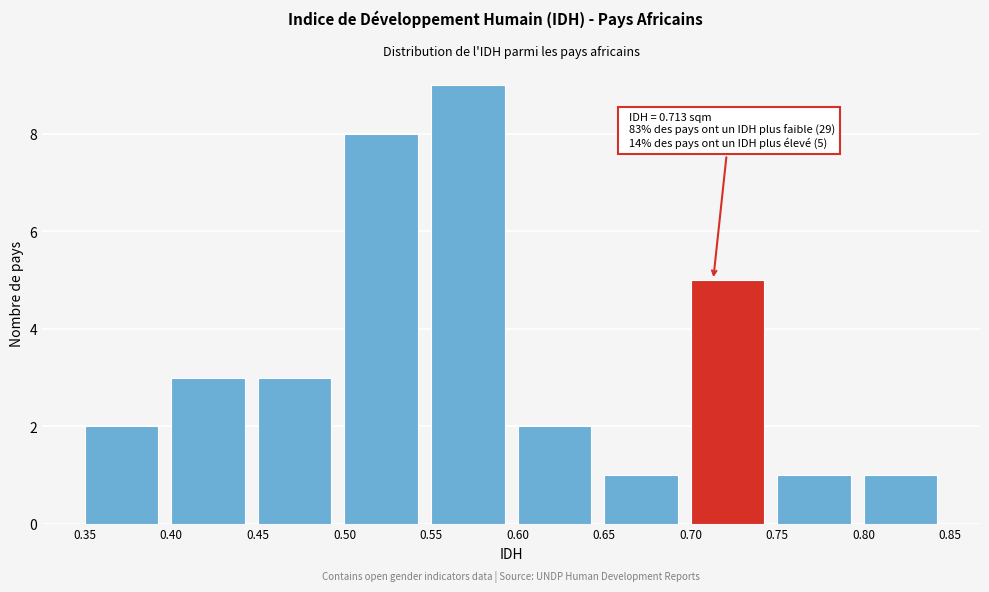

Which range on the x-axis has the tallest bar?

0.55 to 0.60